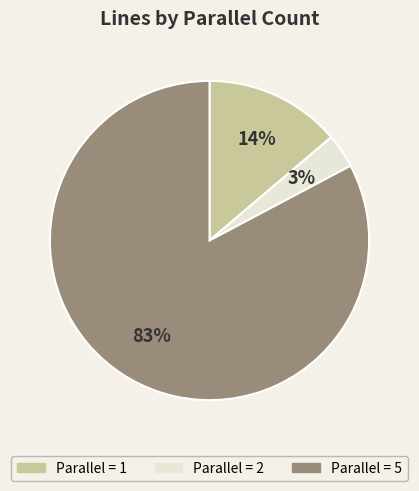

To the nearest percent, what percentage of the pie is Parallel = 2?

3%